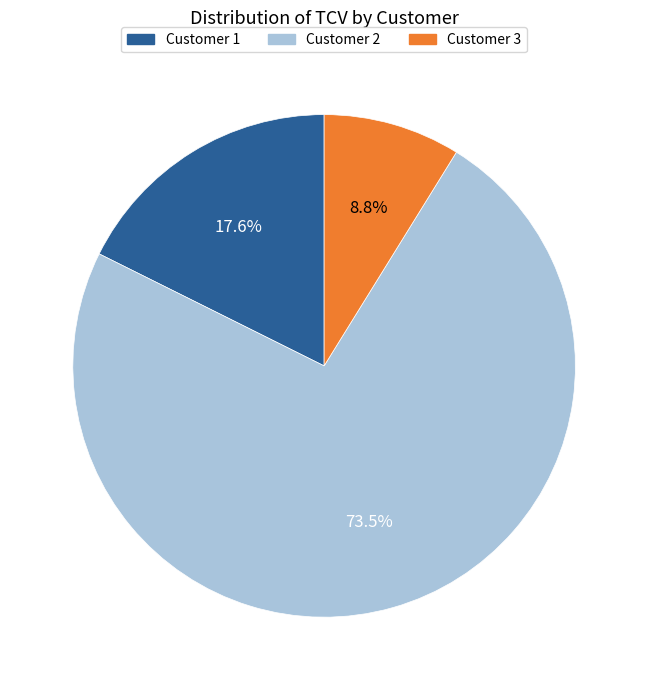

Rank the categories by value from highest to lowest.

Customer 2, Customer 1, Customer 3